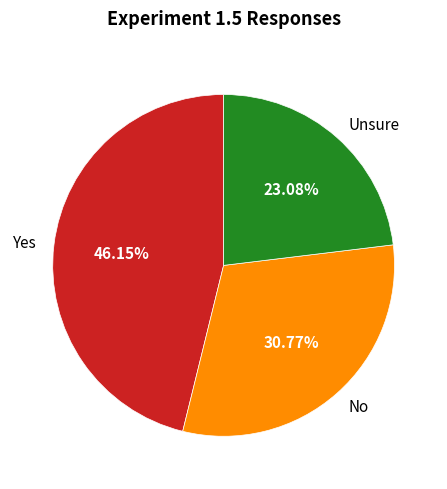

To the nearest percent, what is the difference between the largest and smallest slice percentages?

23%